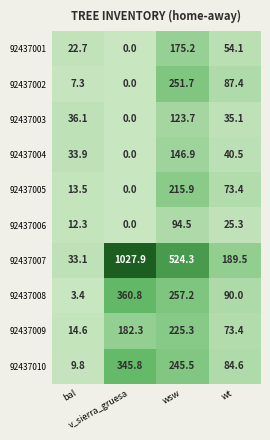

What is the greatest value displayed?

1027.9